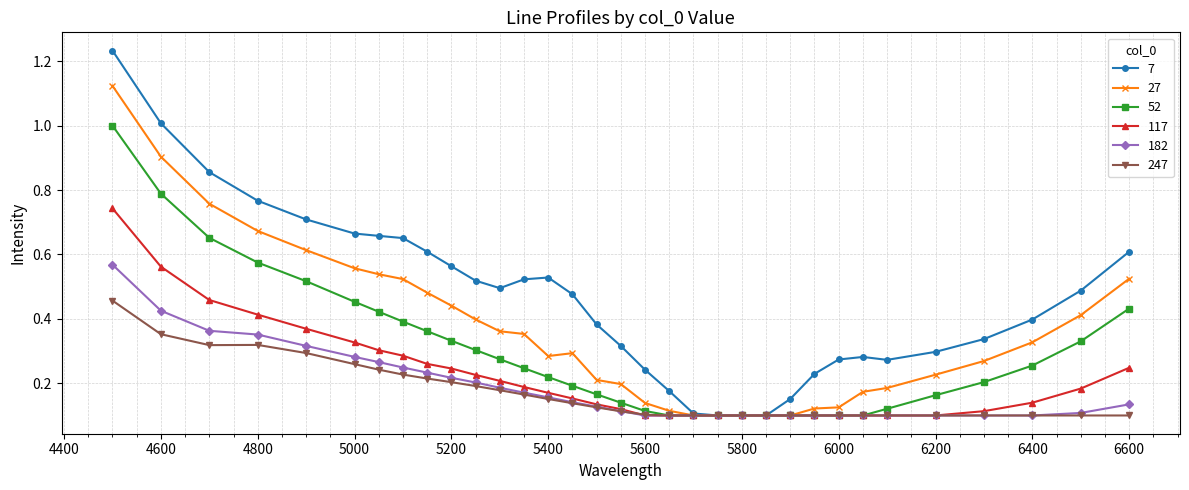

Which series has the largest total across all categories?

7